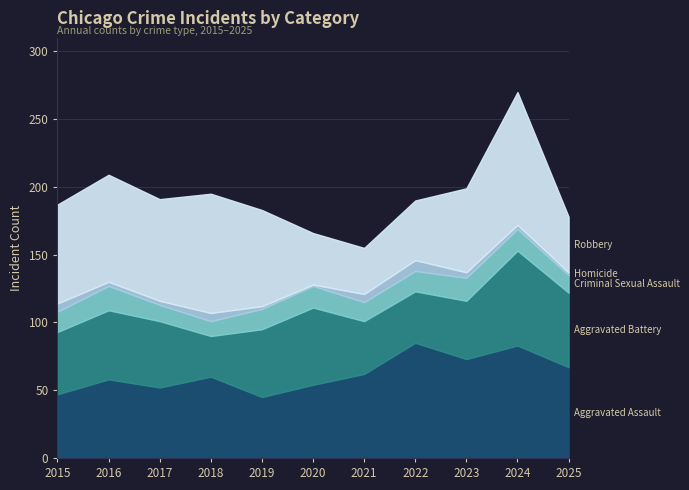

Reading left to right, transcribe all the data shown in this chart.

Aggravated Assault: 47	58	52	60	45	54	62	85	73	83	67
Aggravated Battery: 46	51	49	30	50	57	39	38	43	70	55
Criminal Sexual Assault: 15	18	12	11	15	16	14	15	17	16	13
Homicide: 6	3	3	6	2	1	6	8	4	3	2
Robbery: 73	79	75	88	71	38	34	44	62	98	41